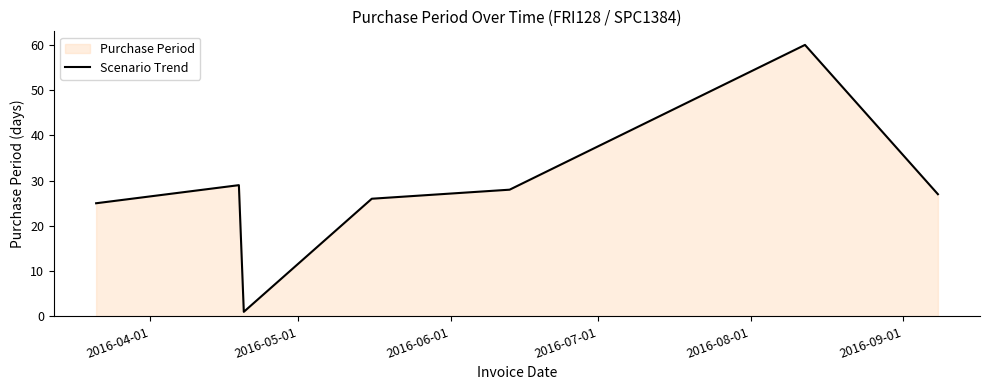

True or false: the data has more than 0 interior local peaks.

True